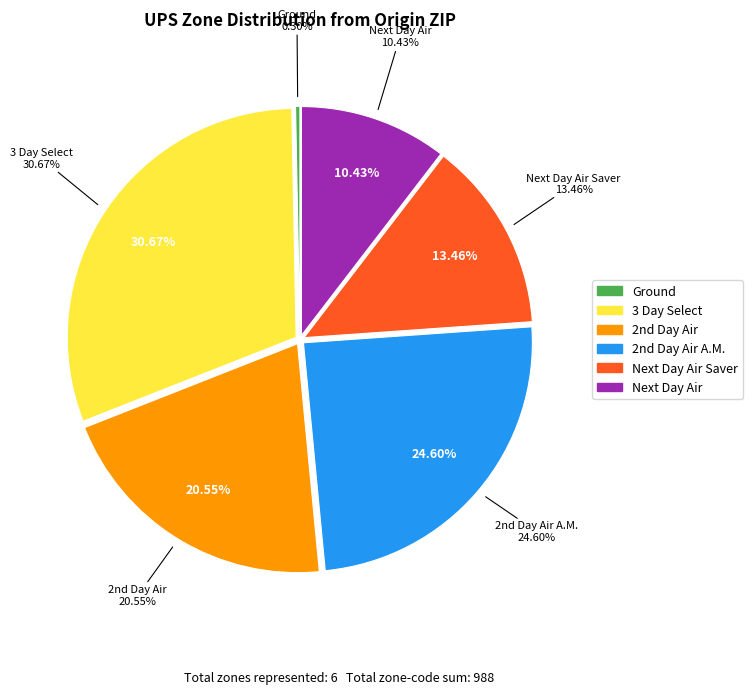

Is Ground the majority of the pie?

No